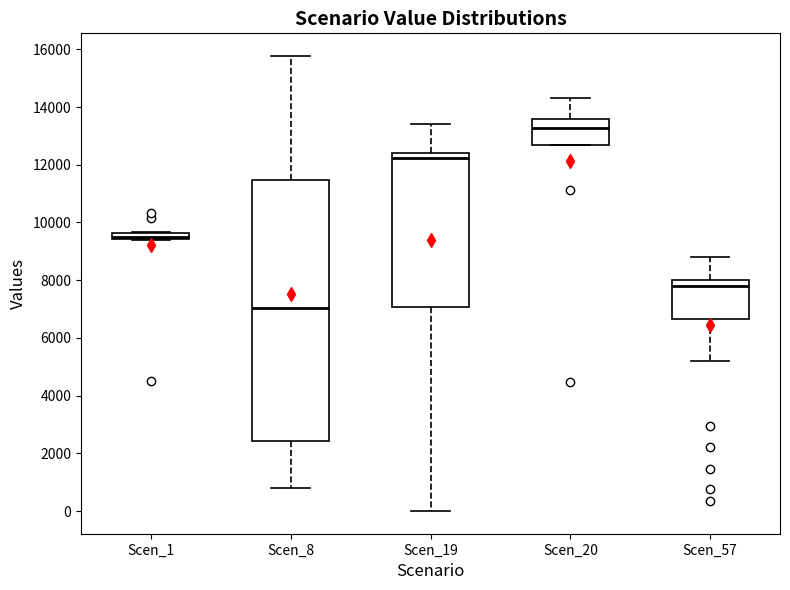

Where is the upper edge of the box for Scen_1 on the y-axis? The values are not printed on the chart, so give them approximately, as read against the axis.

9600